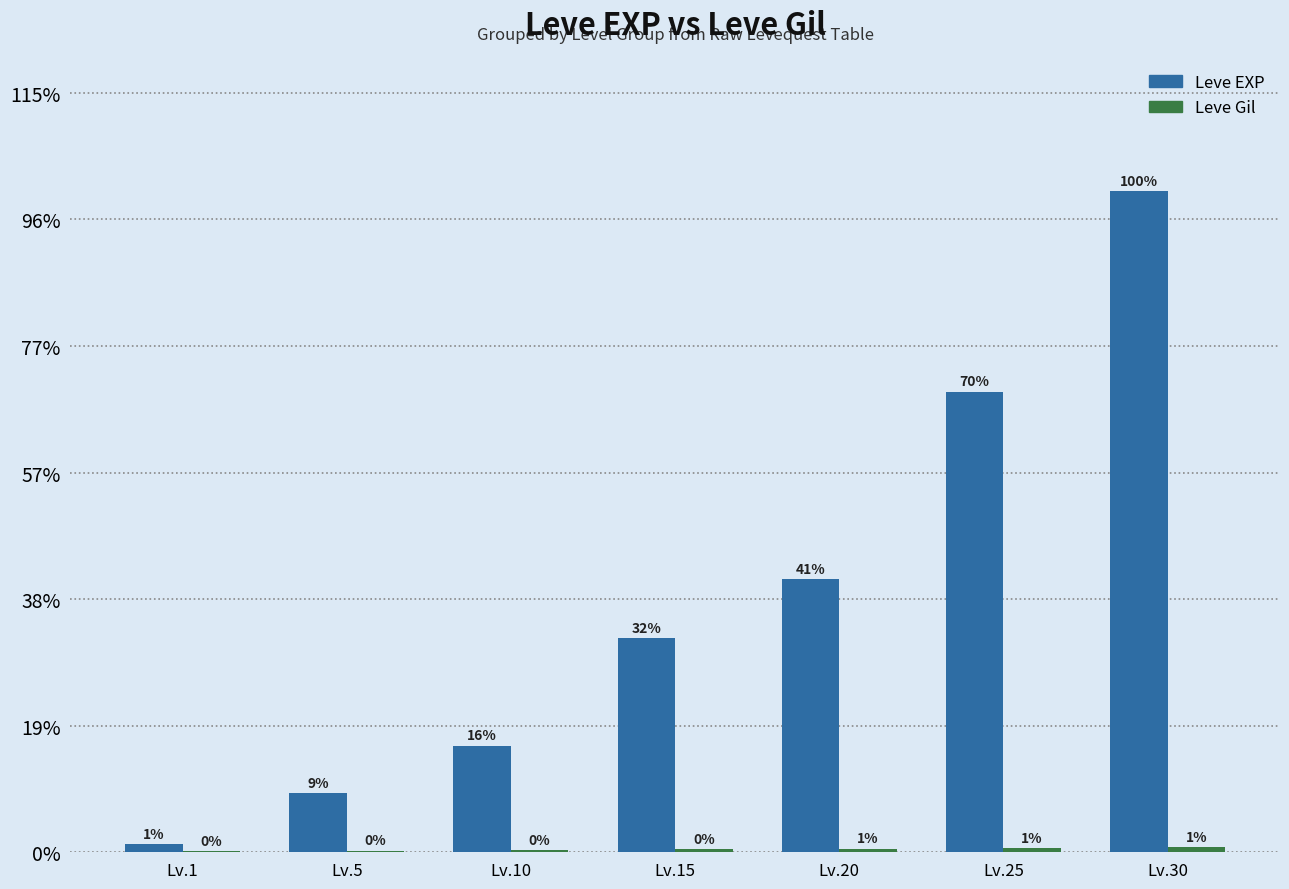

Are the bars horizontal?

No